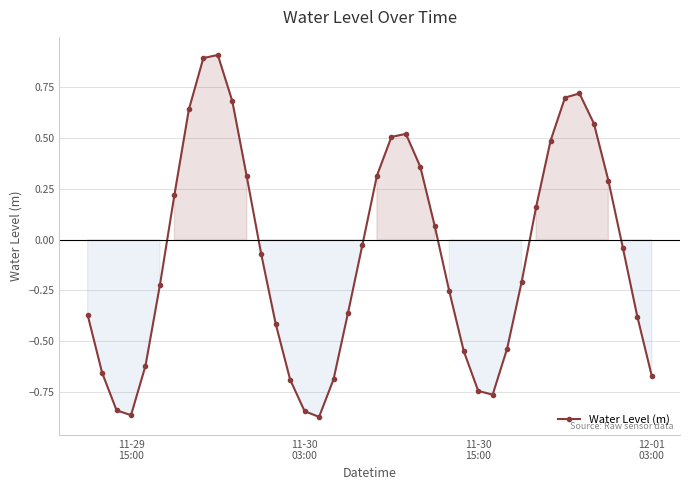

True or false: the data has more than 2 interior local peaks.

True